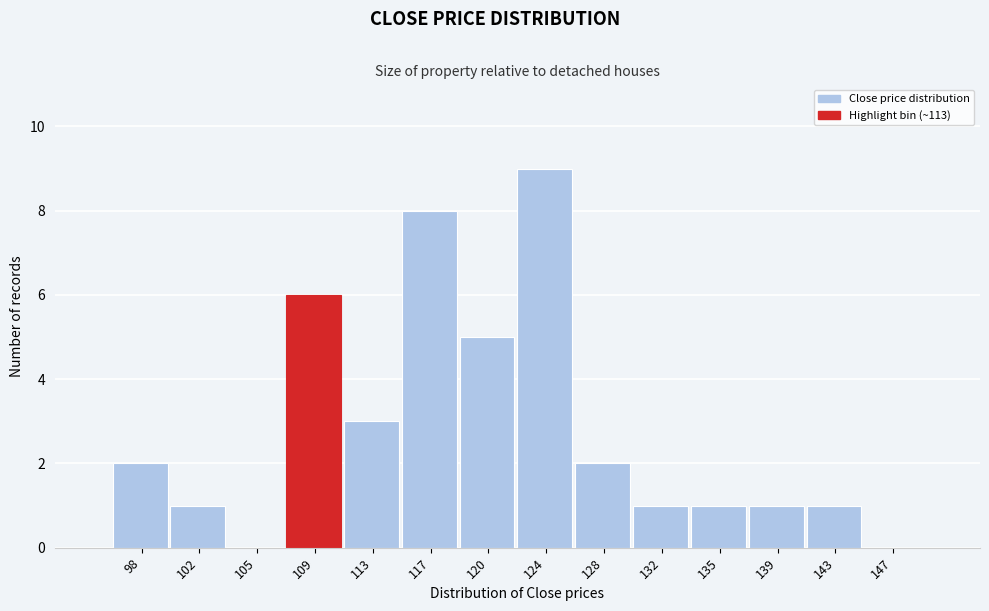

Reading right to left, extract all data points from this chart.

147=0	143=1	139=1	135=1	132=1	128=2	124=9	120=5	117=8	113=3	109=6	105=0	102=1	98=2